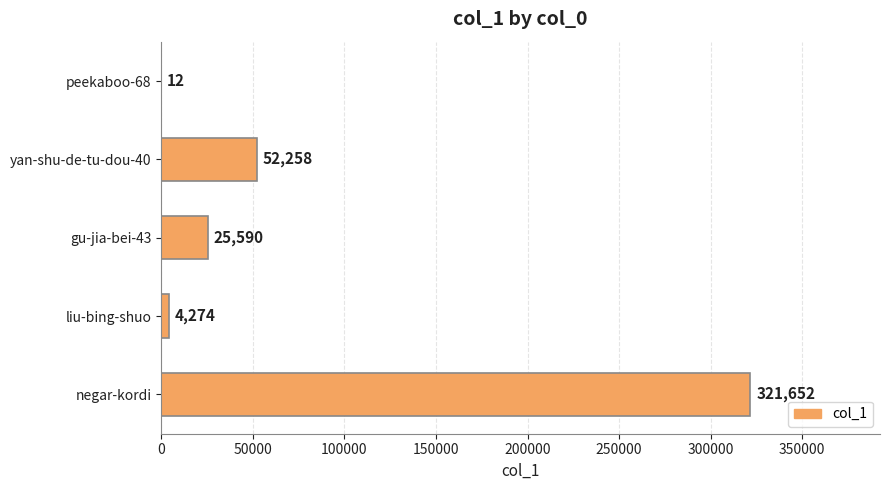

What is the sum of all values?

403786